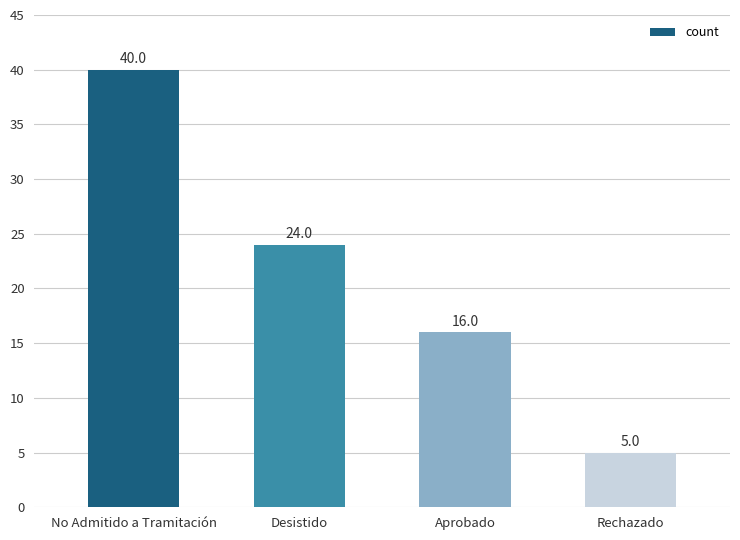

At which category does the chart reach its peak across all series?

No Admitido a Tramitación